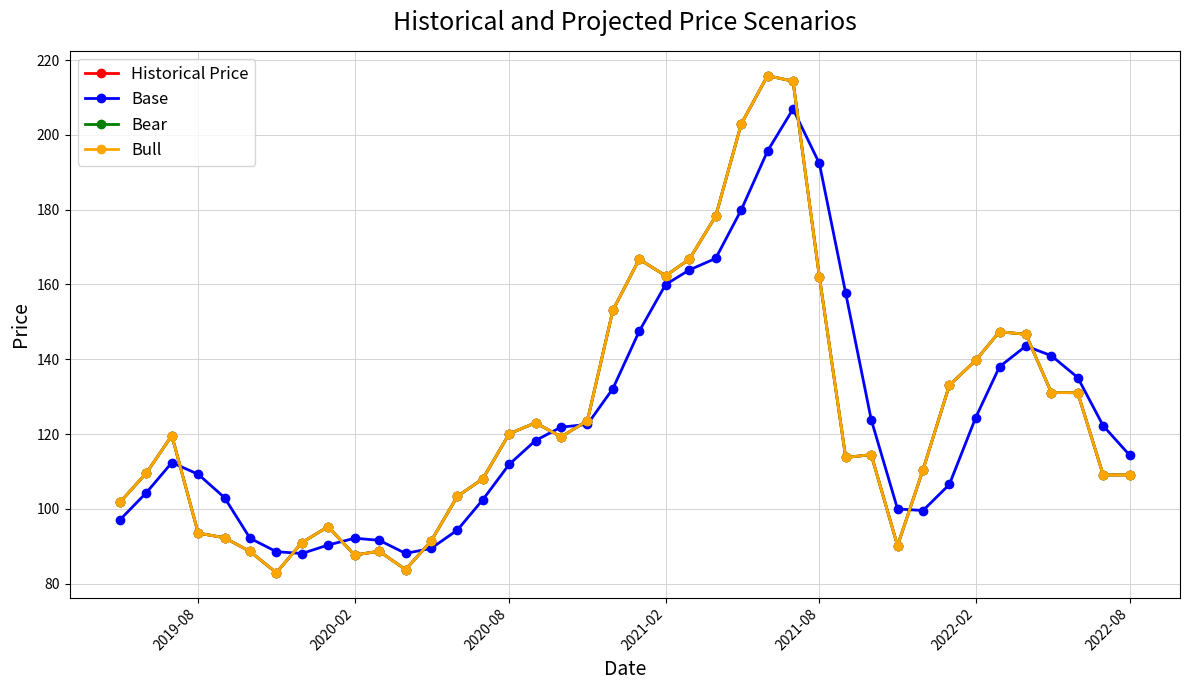

What is the difference between the maximum and minimum values in the Bull series?

132.9